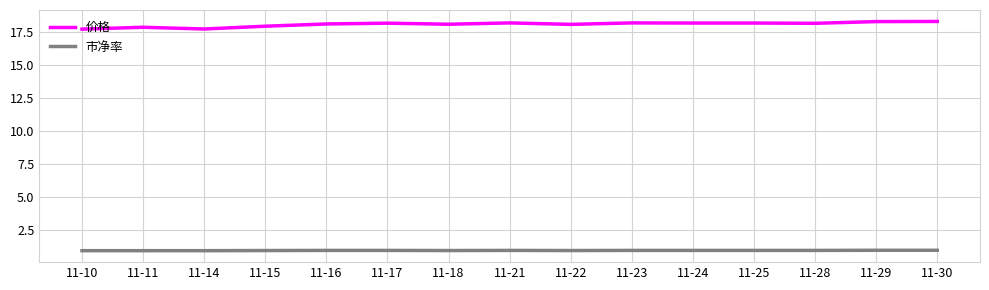

What is the maximum value shown in the chart?

18.3